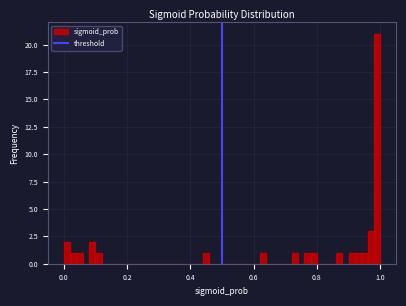

Around what value on the x-axis is the tallest bar? Give the approximate position of its centre, as read against the axis.

1.00